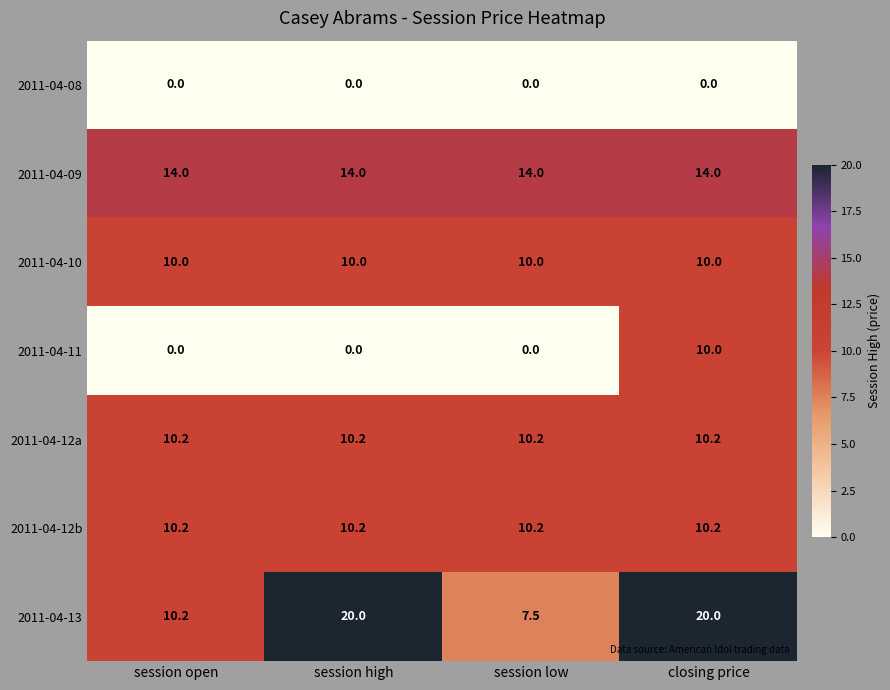

What is the spread (max minus min) of values at session high?

20.0